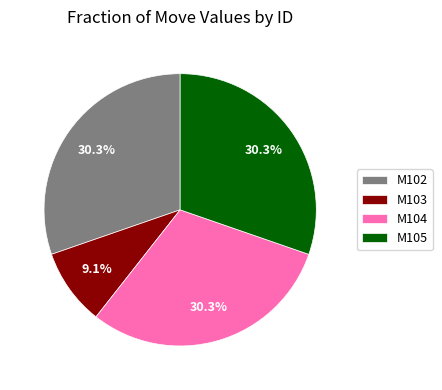

True or false: M105 accounts for 30% of the total.

True